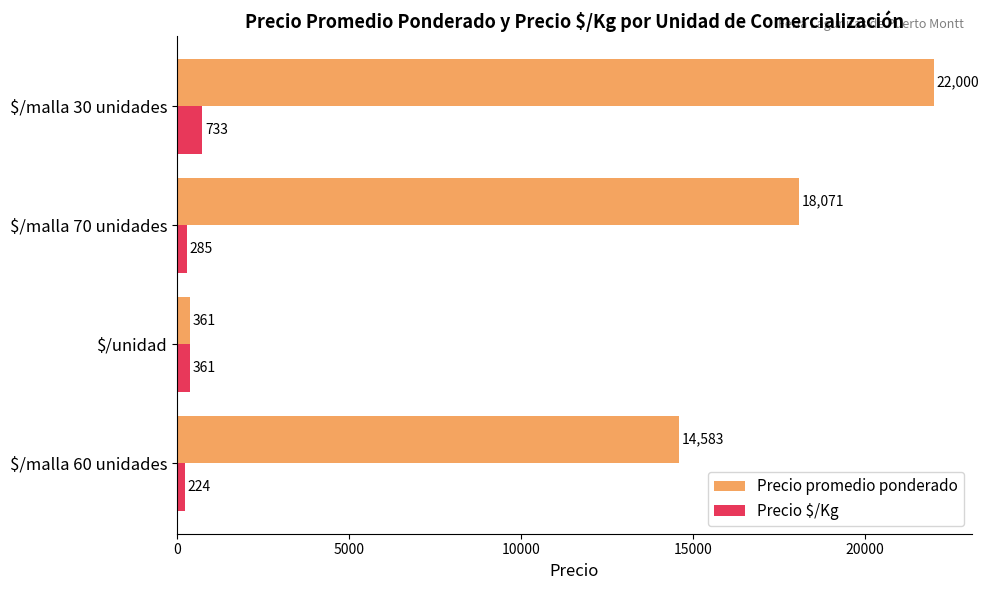

The value of Precio promedio ponderado at $/malla 30 unidades is 22000. True or false?

True